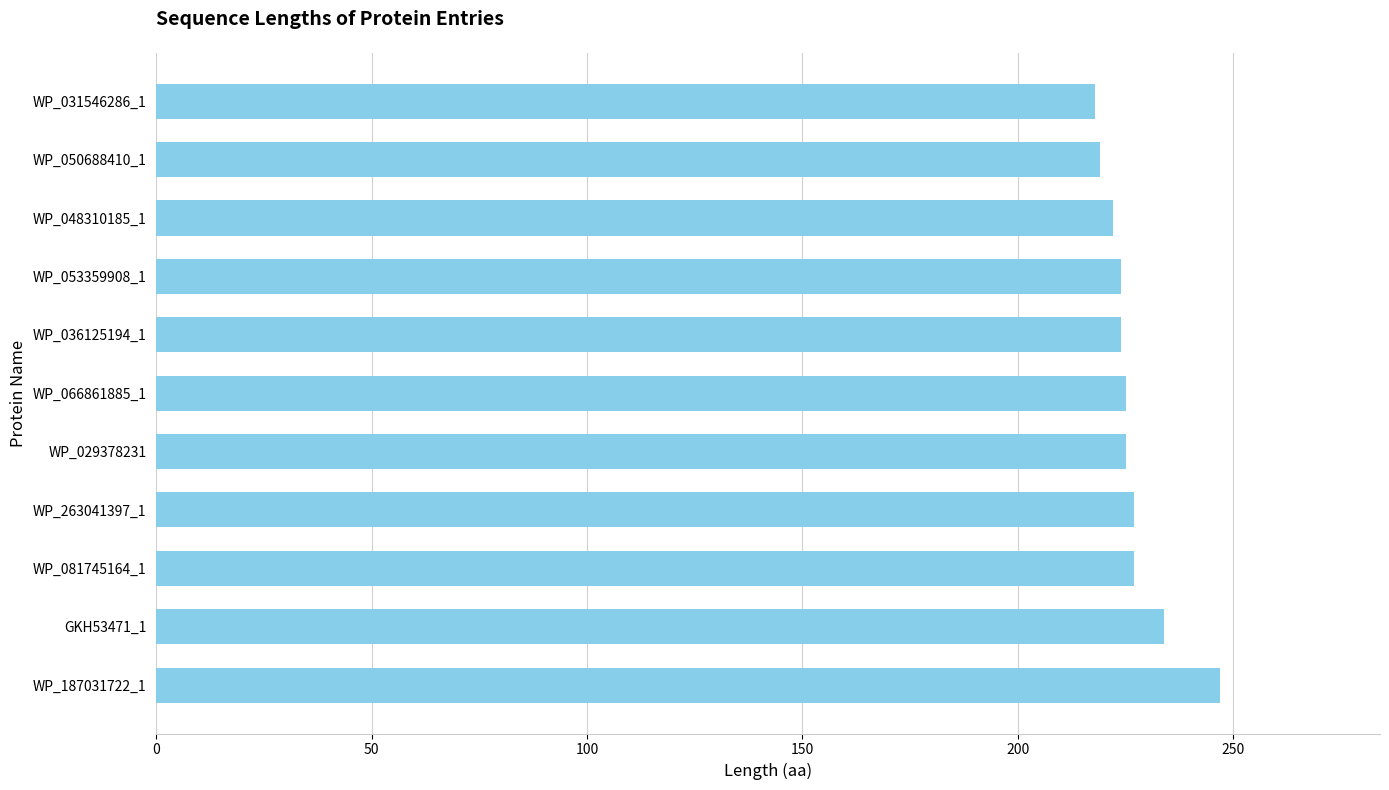

Is it true that the value at WP_029378231 is 57?

False